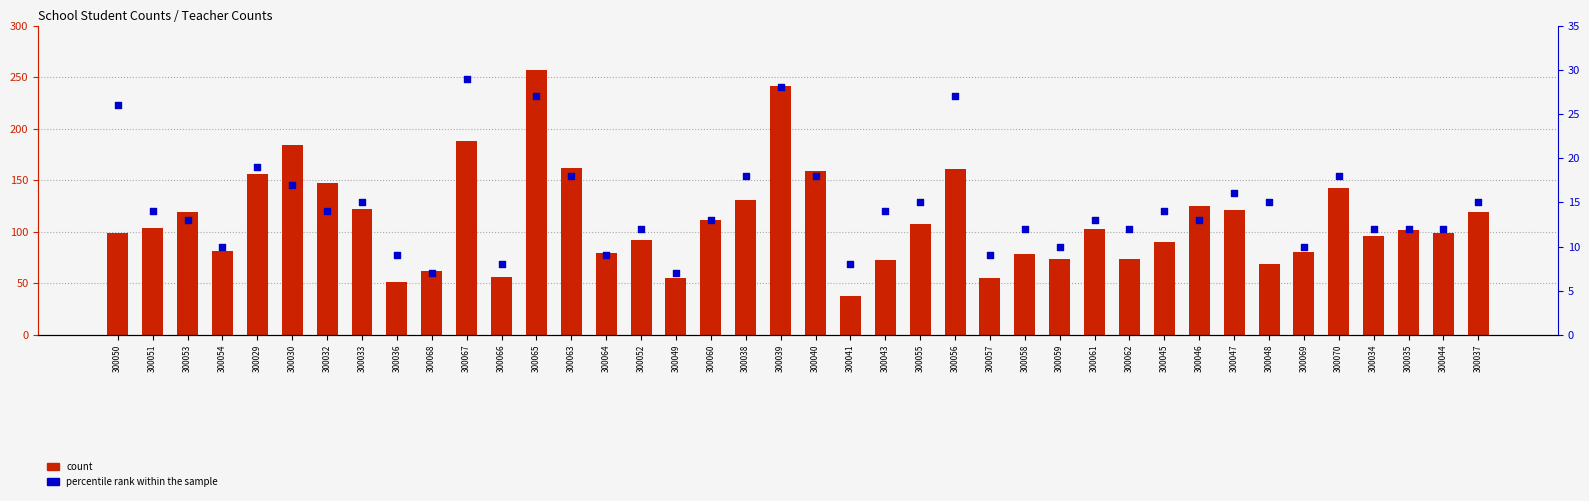

Which series reaches the maximum Y coordinate?

count